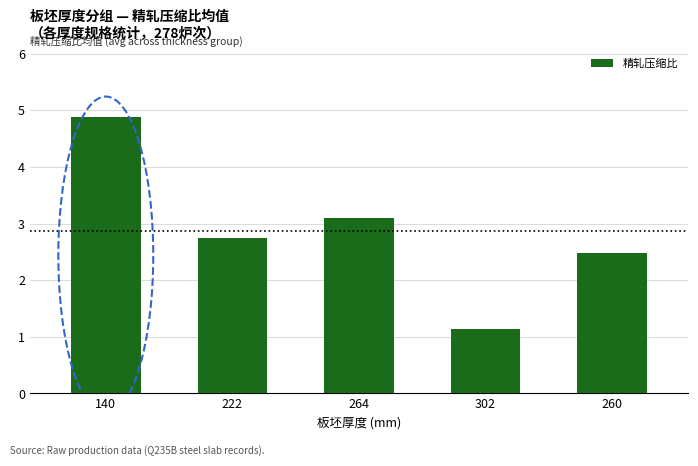

Which has a higher value, 264 or 222?

264